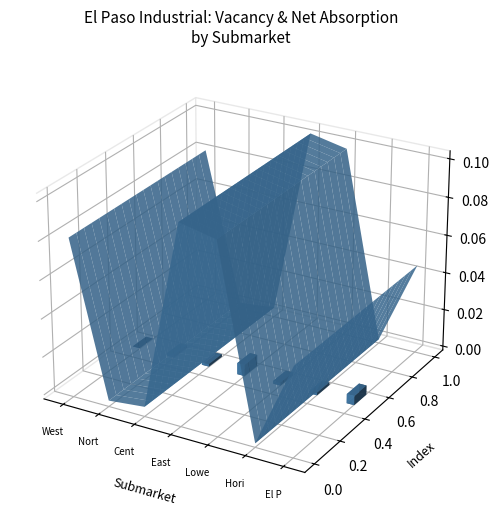

Rank the series at 5 from lowest to highest value.

vacancy, net_absorption